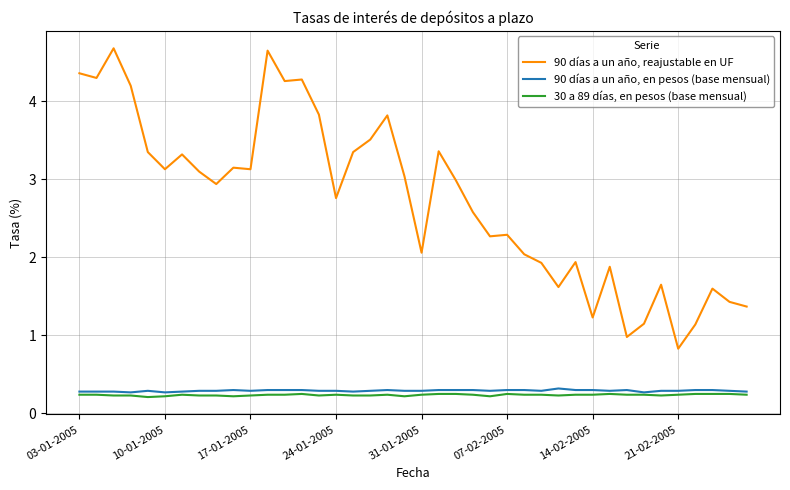

How many distinct data groups are displayed?

3